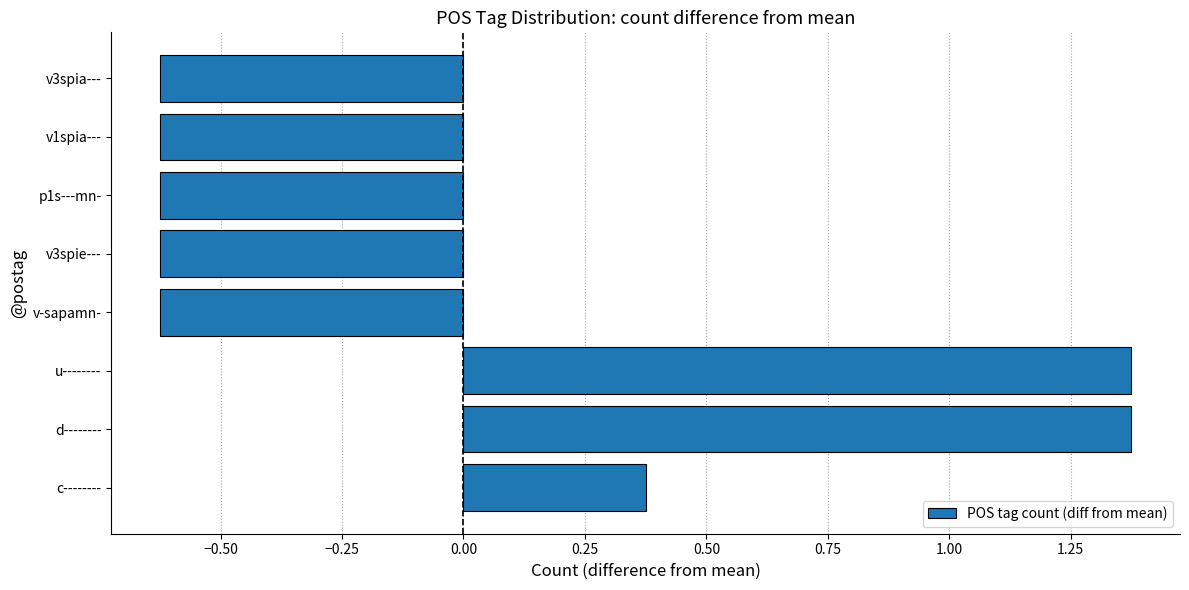

At which label is the value closest to 0?

c--------